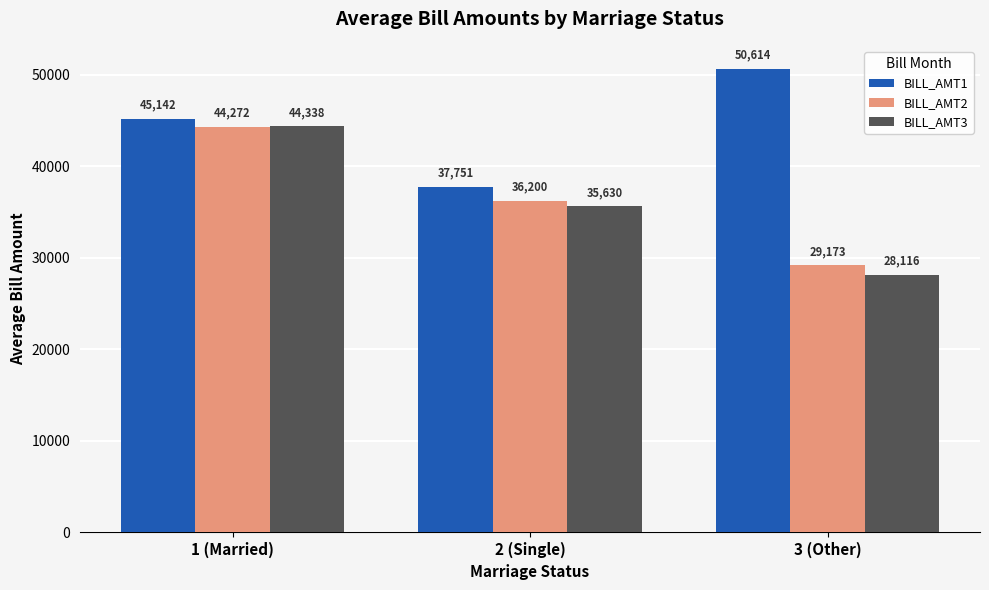

How many bars are there in each group?

3